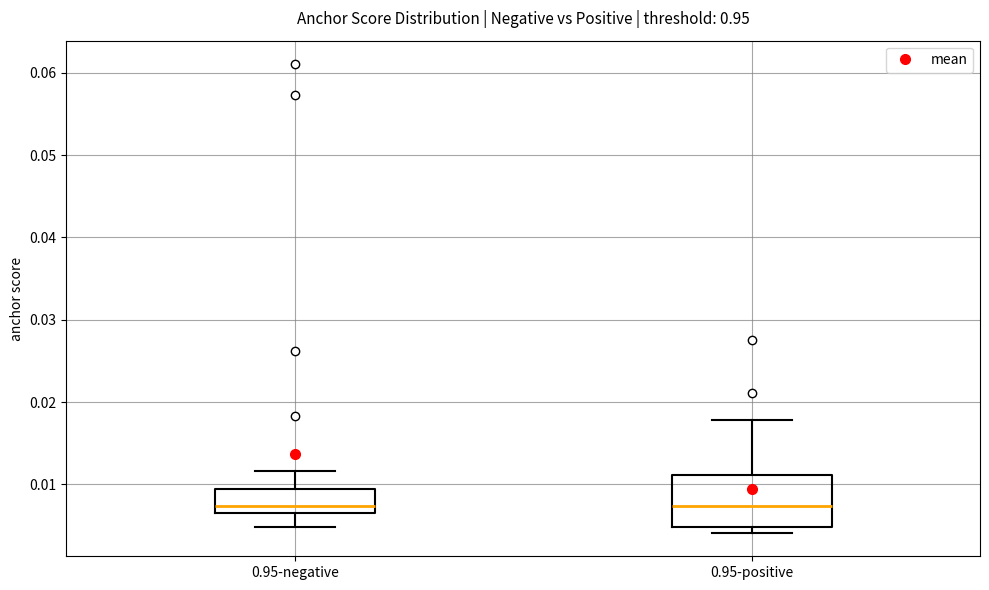

Reading left to right, read every box against the y-axis: the position of its median line, the range the box covers, and the ends of its whiskers. The values are not printed on the chart, so give them approximately, as read against the axis.

0.95-negative: median 0.007, box 0.006 to 0.009, whiskers 0.005 to 0.012
0.95-positive: median 0.007, box 0.005 to 0.011, whiskers 0.004 to 0.018